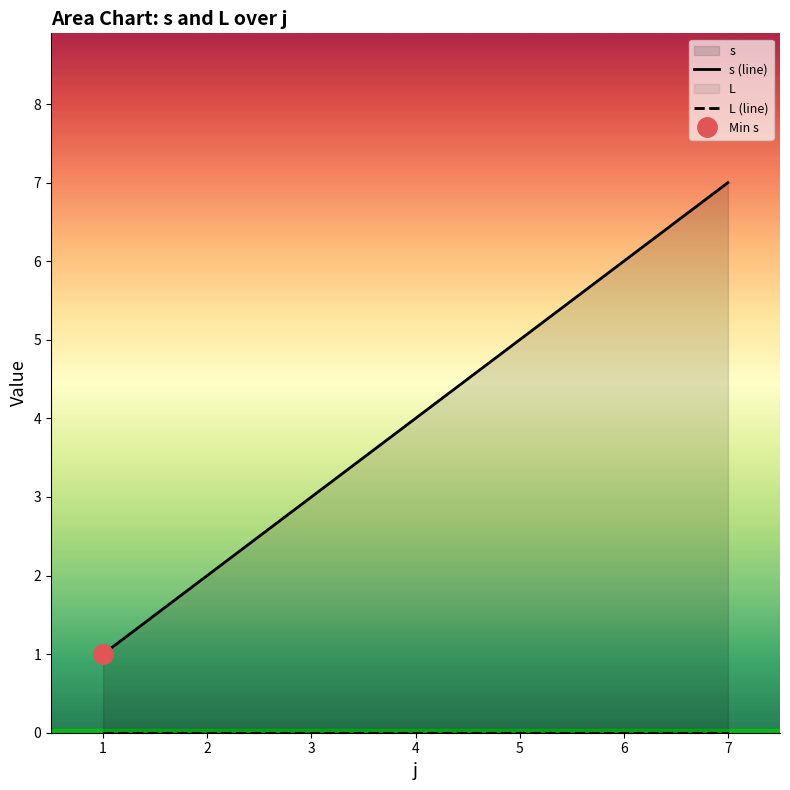

At which label is s (line) closest to 4?

4